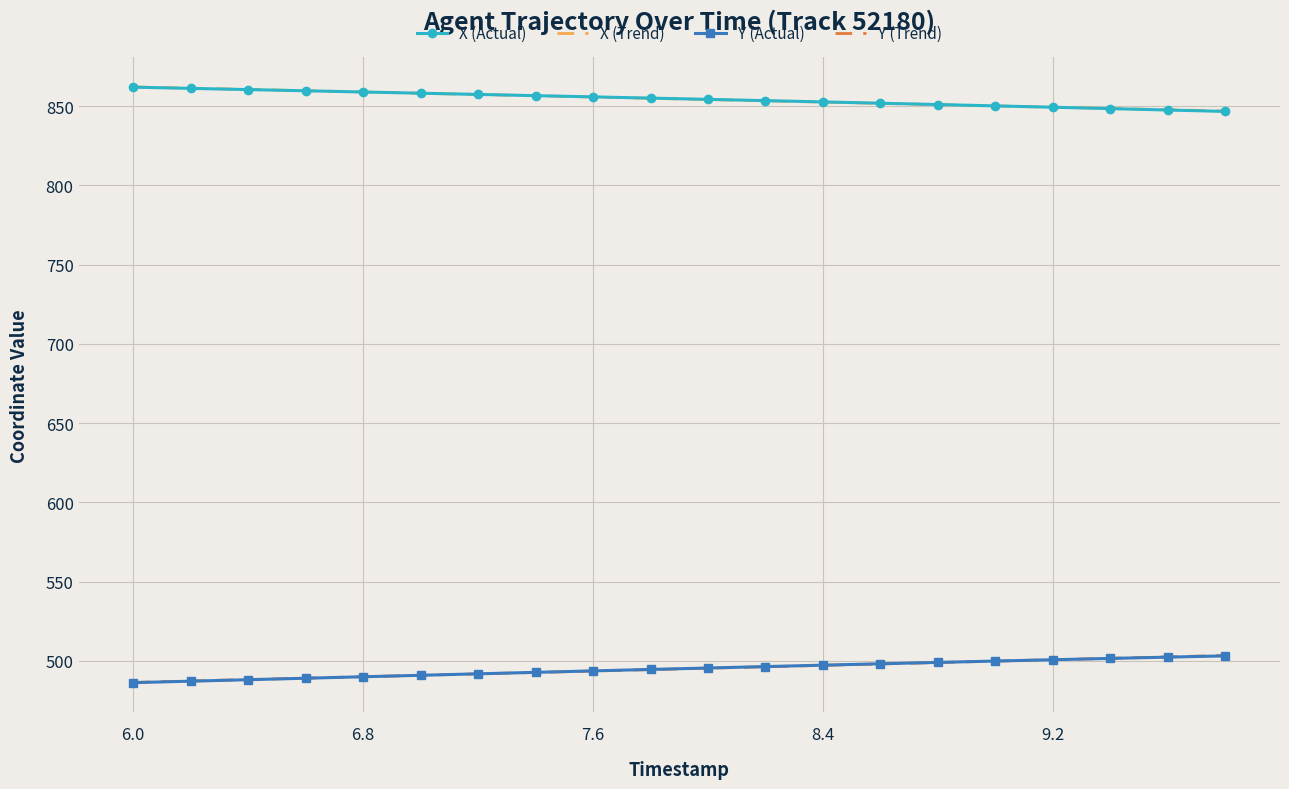

True or false: Y (Trend) and X (Actual) cross at least once.

False